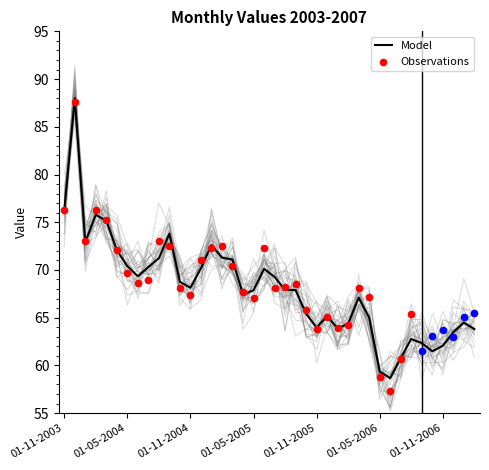

Which has a higher value, 01-12-2006 or 01-04-2004?

01-04-2004